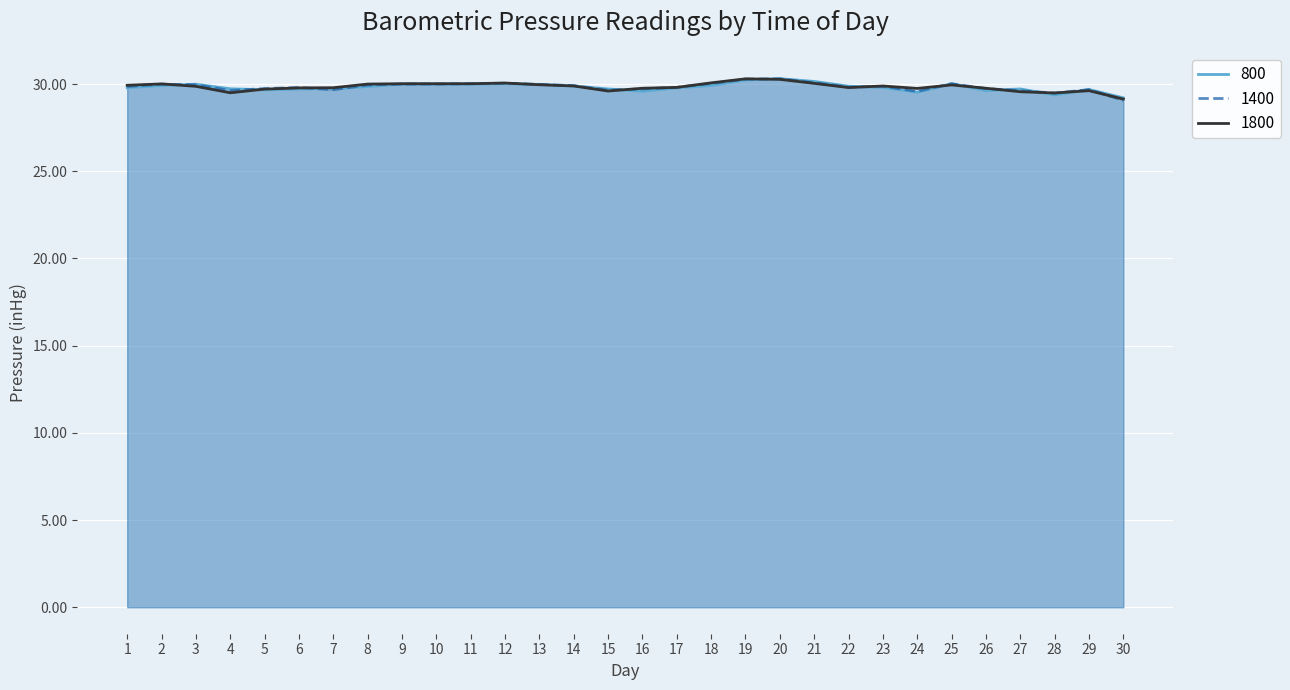

Read the 800 value at 9.

30.0